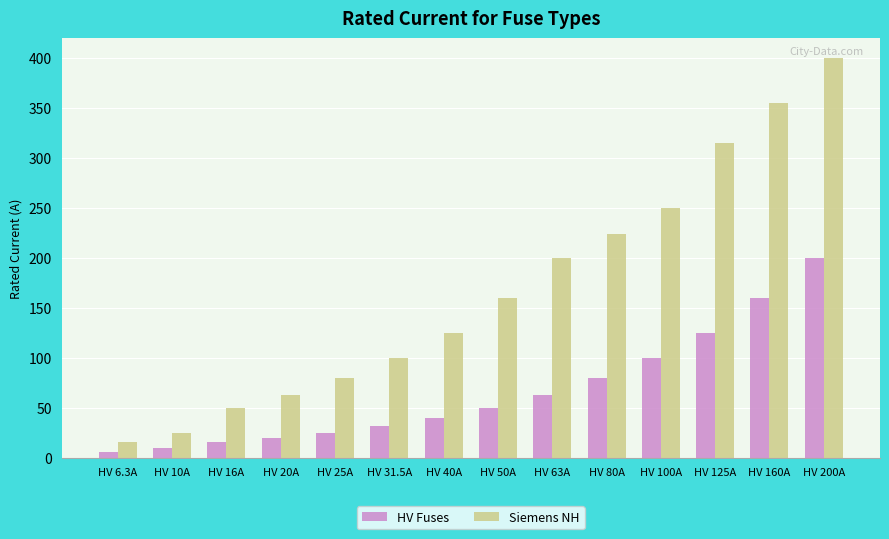

Reading left to right, extract all data points from this chart.

HV Fuses: HV 6.3A=6.3	HV 10A=10.0	HV 16A=16.0	HV 20A=20.0	HV 25A=25.0	HV 31.5A=31.5	HV 40A=40.0	HV 50A=50.0	HV 63A=63.0	HV 80A=80.0	HV 100A=100.0	HV 125A=125.0	HV 160A=160.0	HV 200A=200.0
Siemens NH: HV 6.3A=16.0	HV 10A=25.0	HV 16A=50.0	HV 20A=63.0	HV 25A=80.0	HV 31.5A=100.0	HV 40A=125.0	HV 50A=160.0	HV 63A=200.0	HV 80A=224.0	HV 100A=250.0	HV 125A=315.0	HV 160A=355.0	HV 200A=400.0